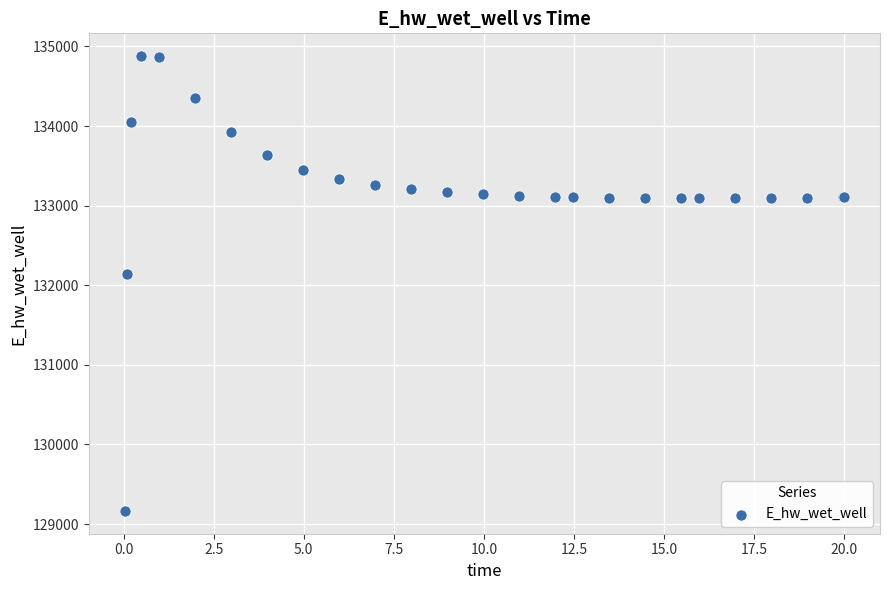

What Y value in the scatter plot is closest to 132021?

132146.1